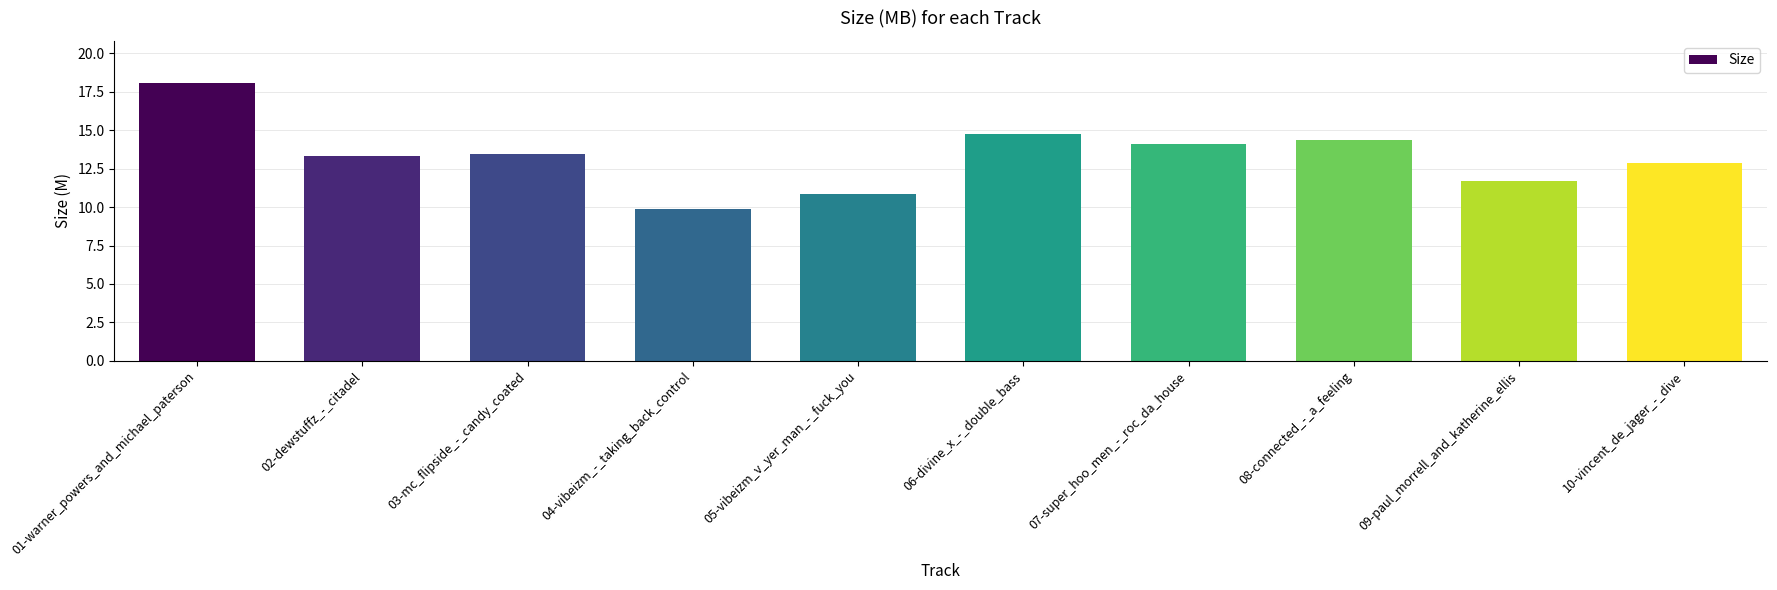

What is the difference between the values at 06-divine_x_-_double_bass and 07-super_hoo_men_-_roc_da_house?

0.6